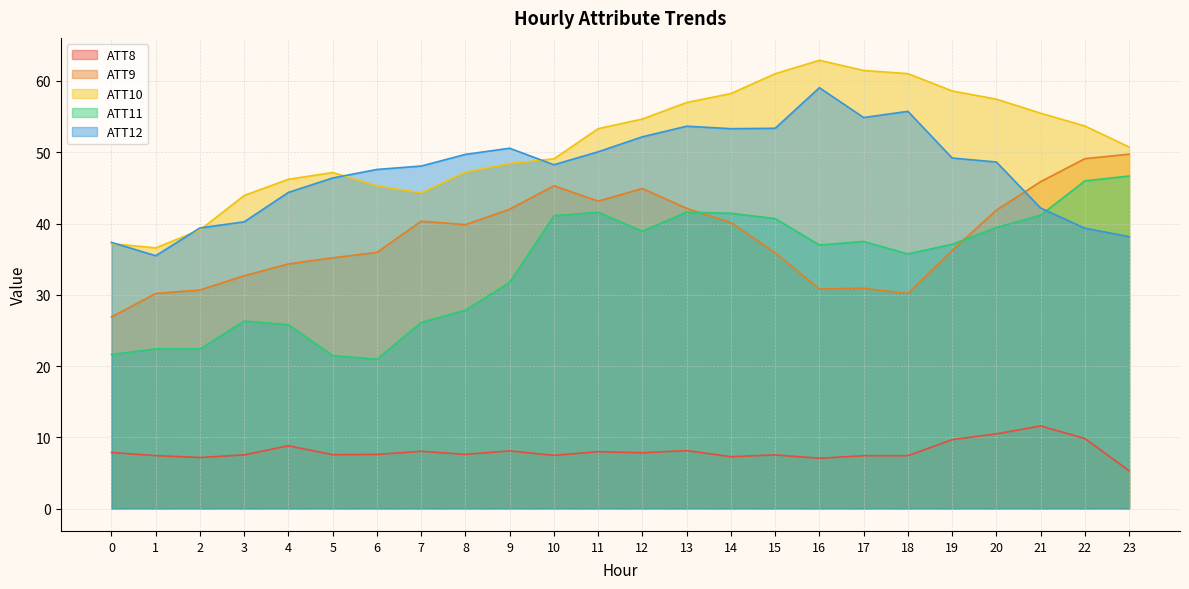

Between 3 and 4, which series saw the biggest shift?

ATT12